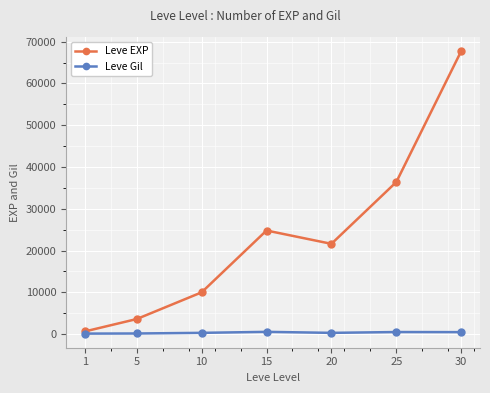

How many lines are shown in the chart?

2